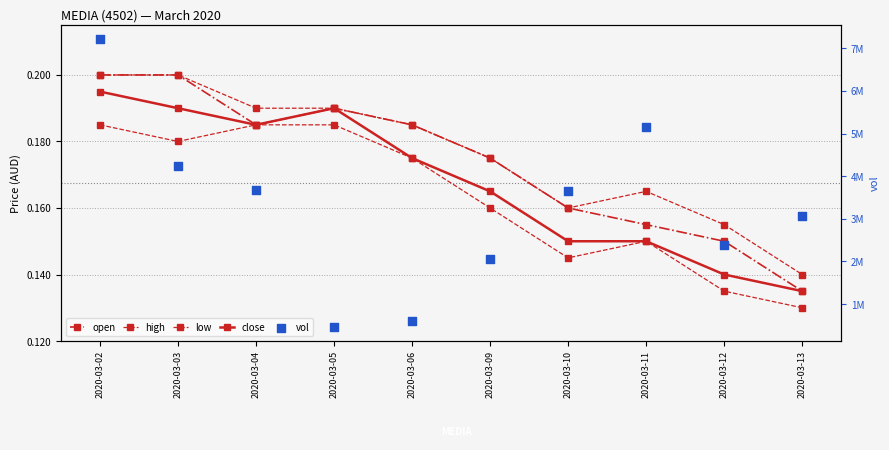

What is the total value across all series at 2020-03-04?

3676600.7